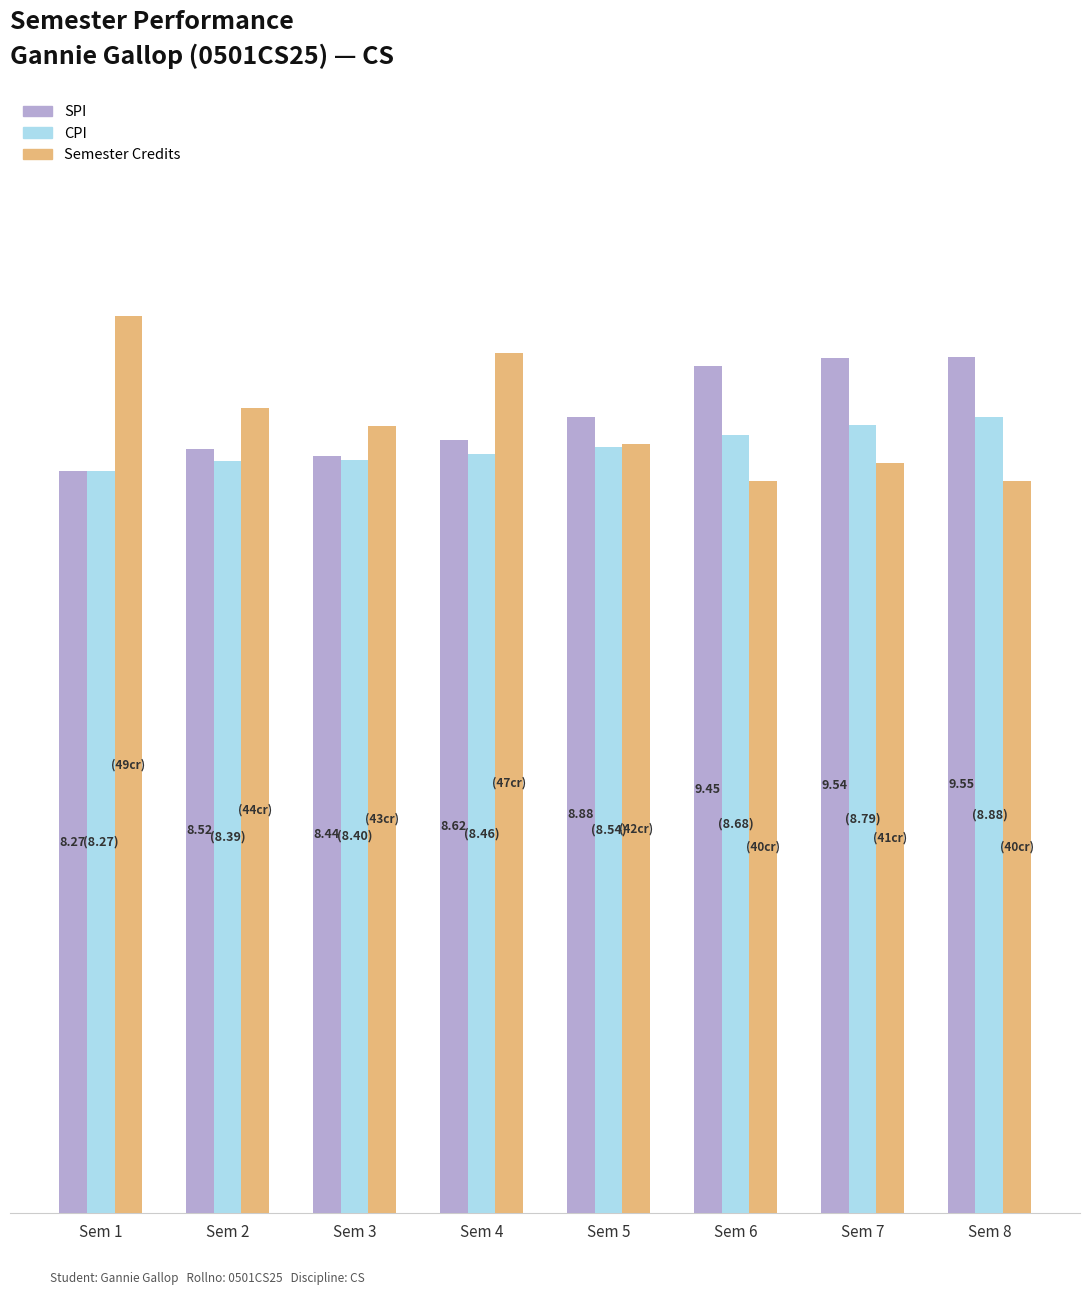

At Sem 8, list the series in order from smallest to largest.

Semester Credits, CPI, SPI